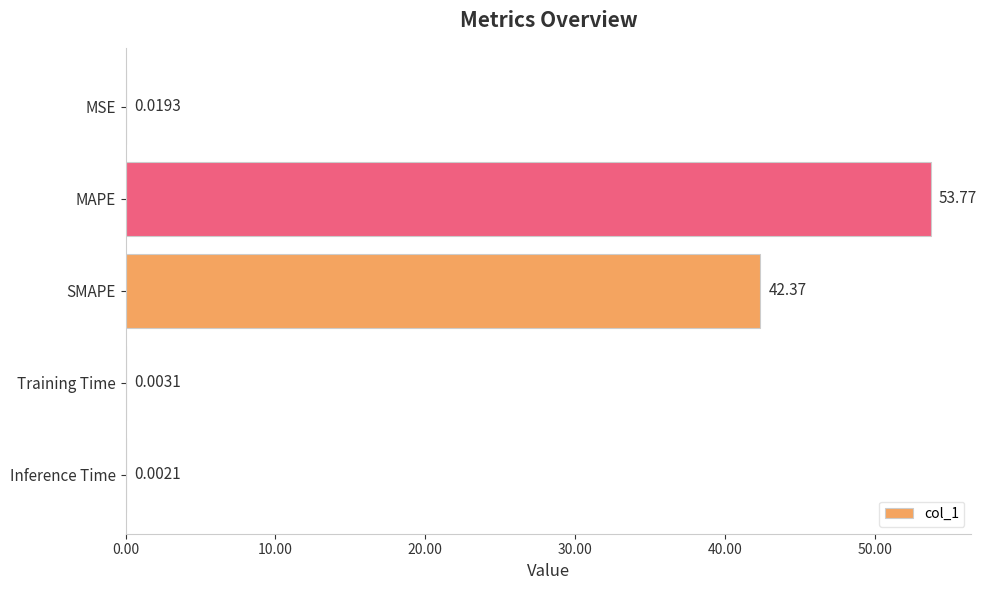

What is the maximum value shown in the chart?

53.8